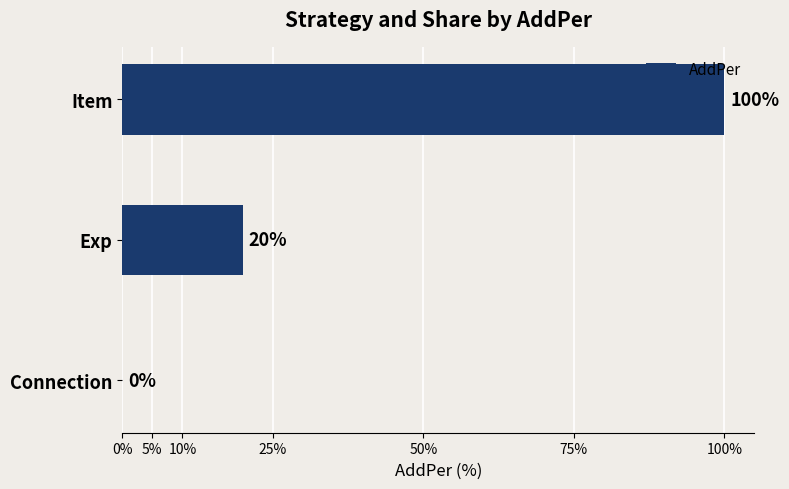

The chart shows a value of 100 at Item. True or false?

True